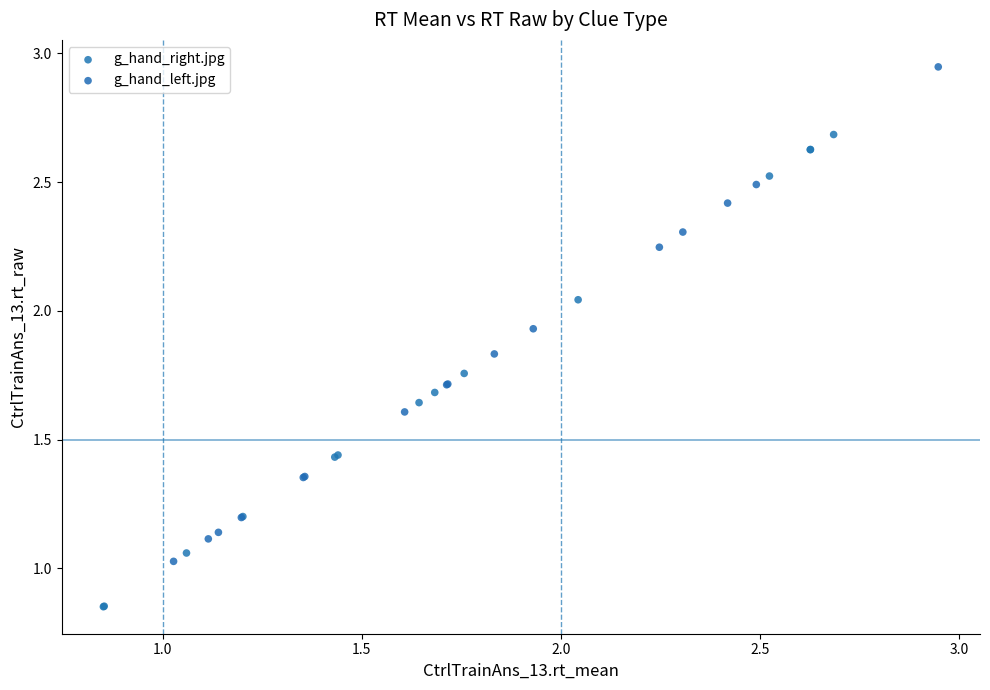

Which series reaches the minimum Y coordinate?

g_hand_right.jpg